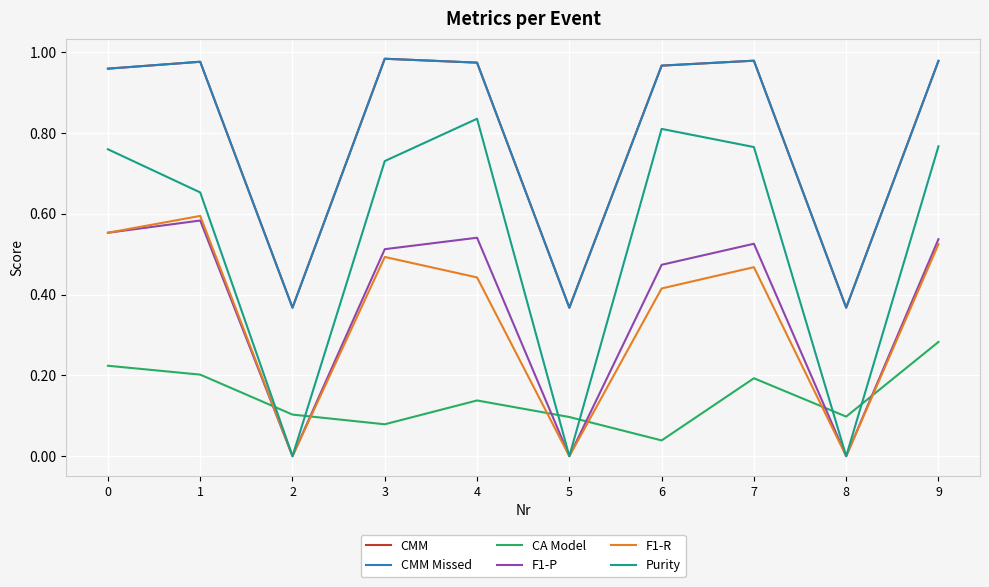

At 1, list the series in order from smallest to largest.

CA Model, F1-P, F1-R, Purity, CMM, CMM Missed